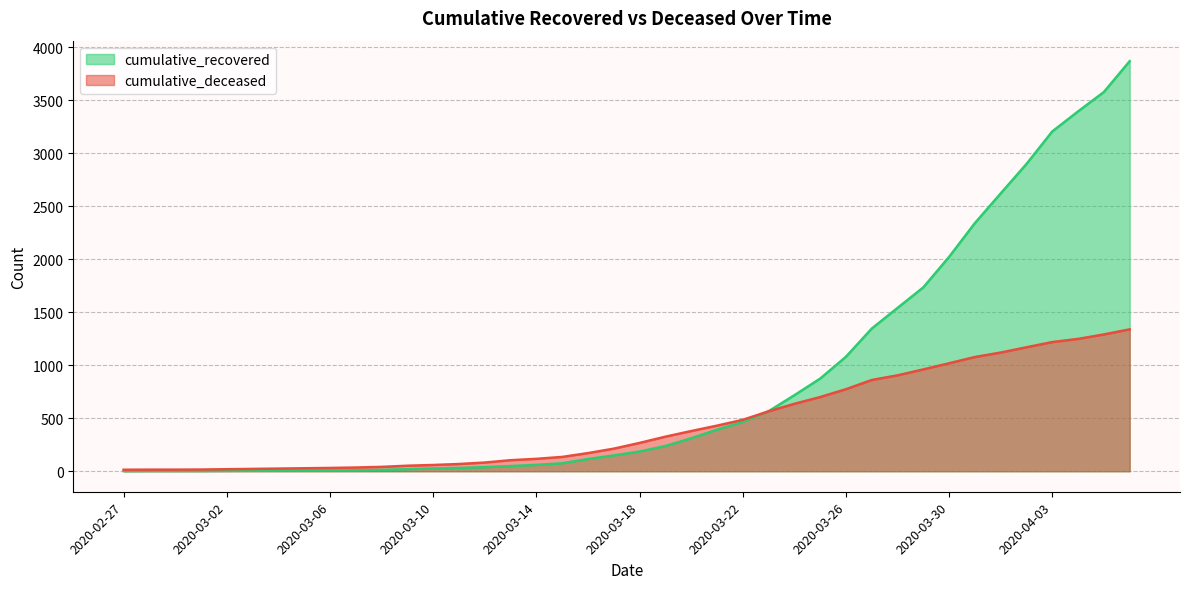

Is it true that cumulative_recovered equals 1541 at 2020-03-28?

True